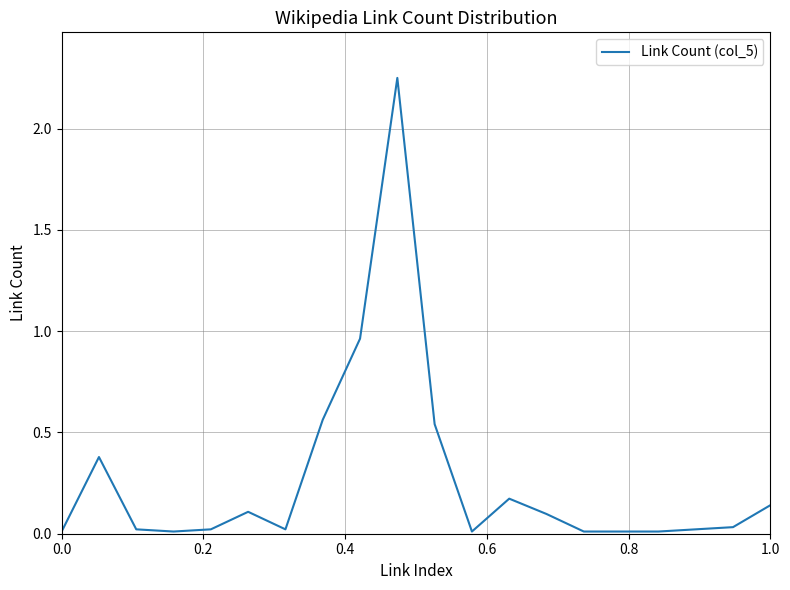

How many lines are shown in the chart?

1